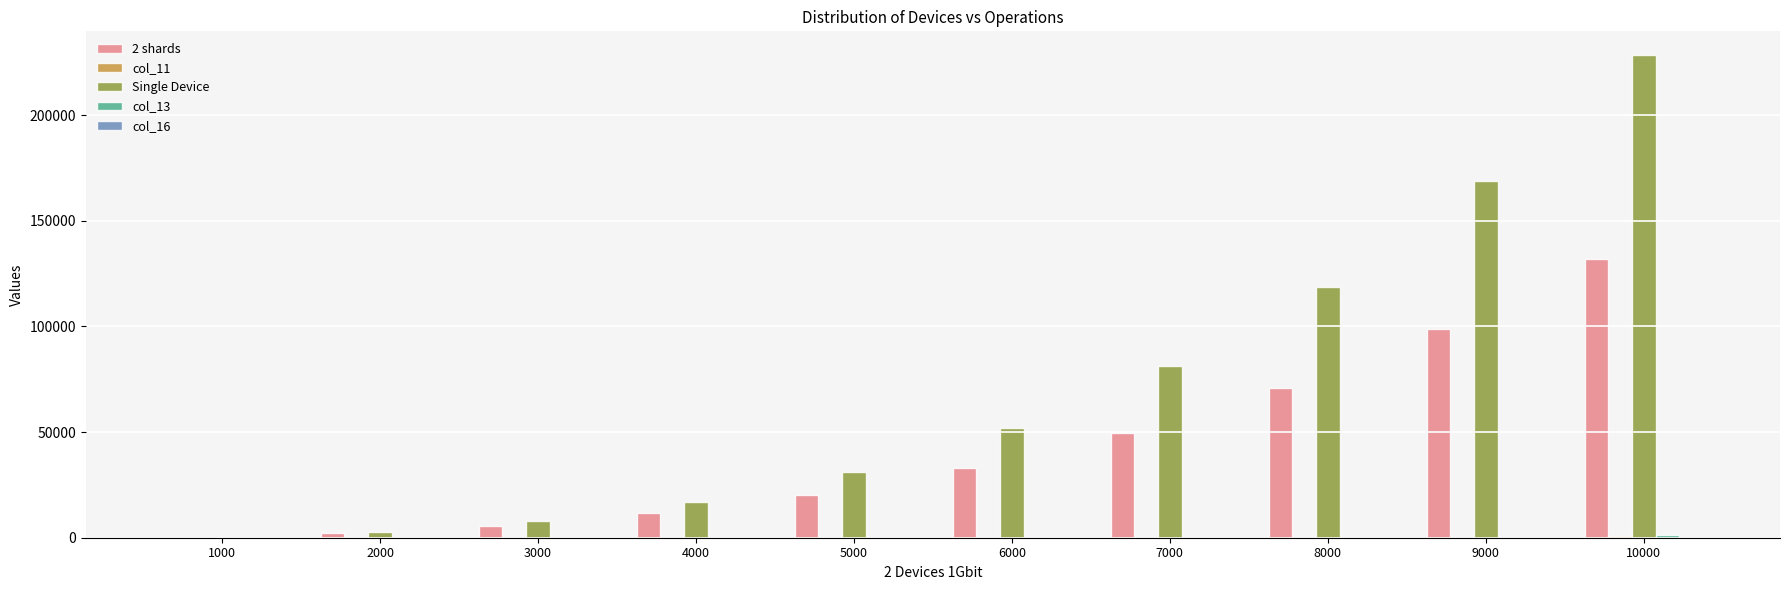

Between 9000 and 10000, which series saw the biggest shift?

Single Device